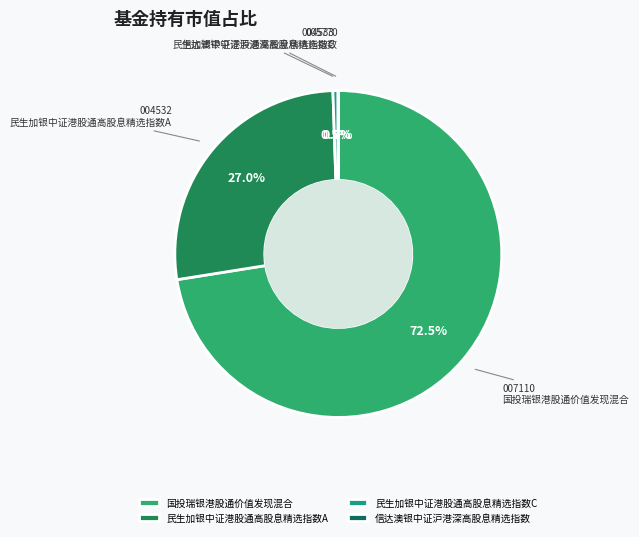

Does 民生加银中证港股通高股息精选指数C represent more than half of the total?

No